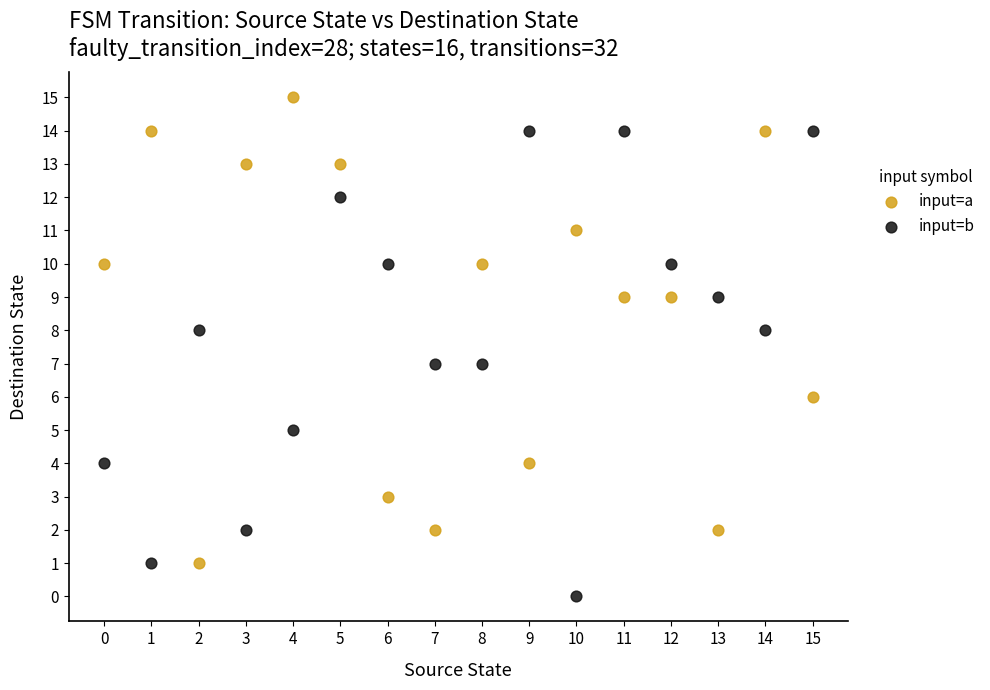

Which series reaches the minimum Y coordinate?

input=b